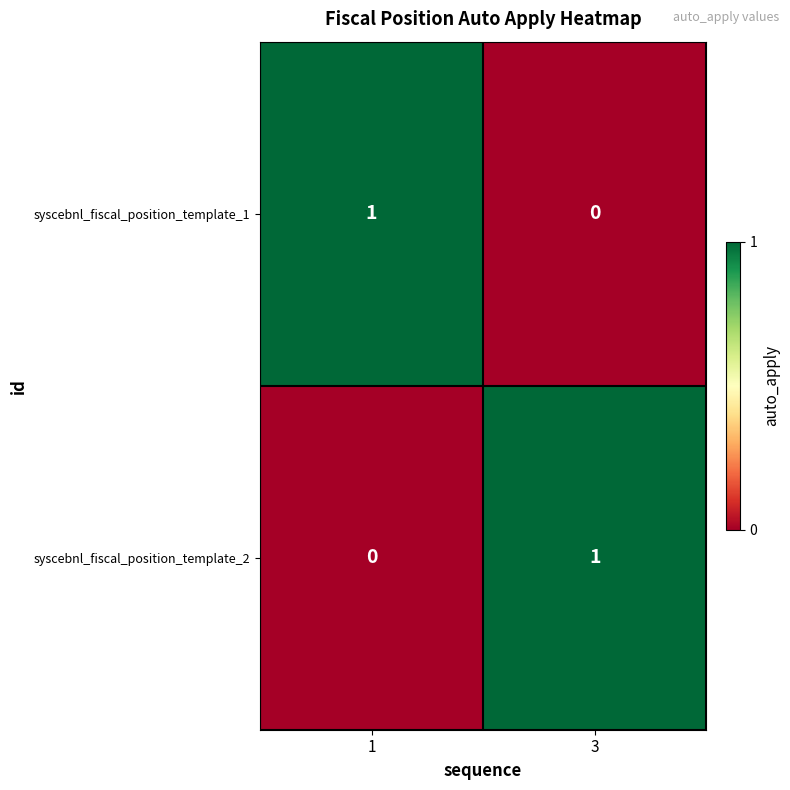

Which category has the lowest value in the syscebnl_fiscal_position_template_1 series?

3